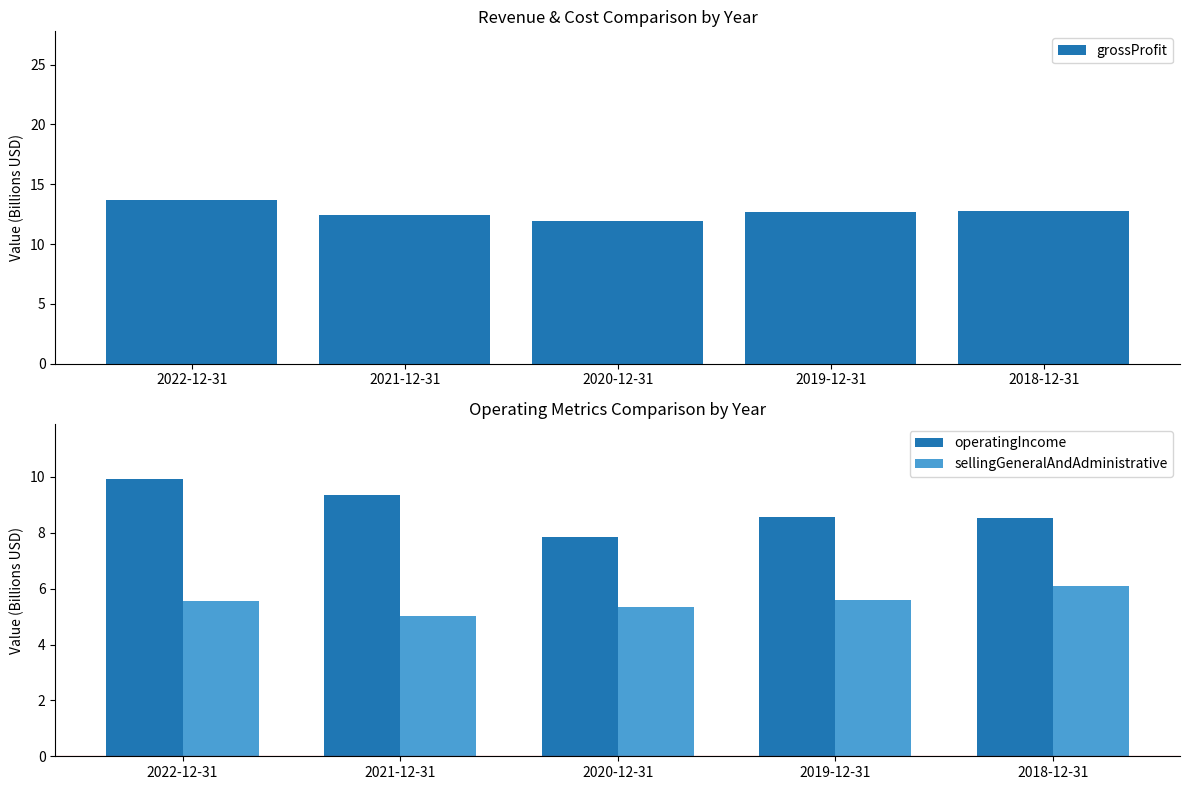

Does the chart contain any negative values?

No